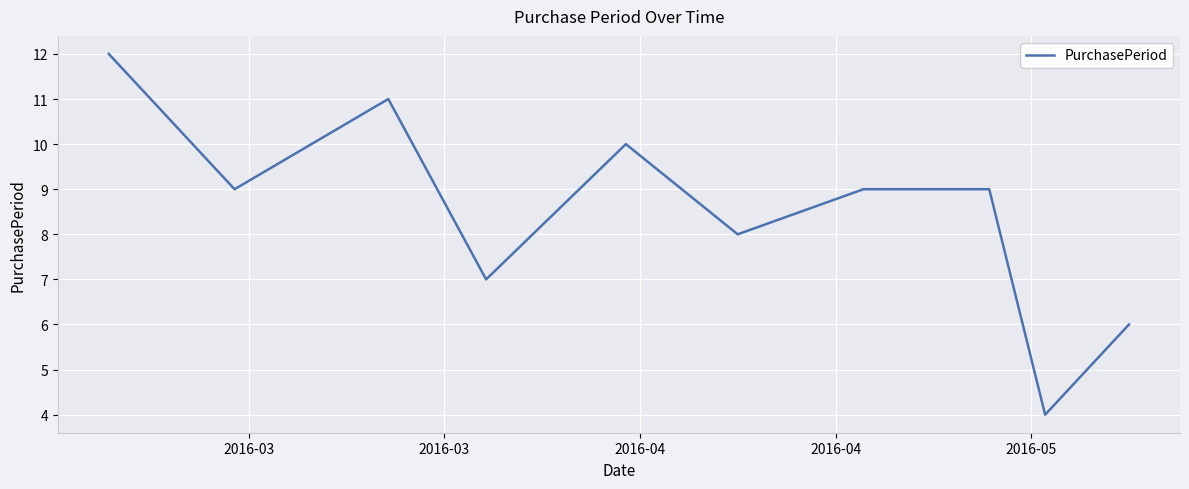

What is the difference between the maximum and minimum values?

8